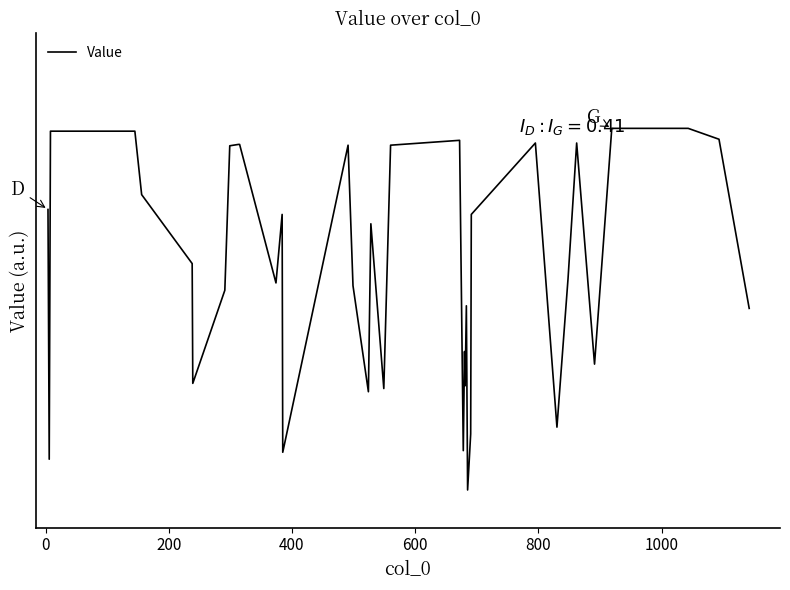

How many points are lower than both their immediate neighbors (excluding endpoints)?

11